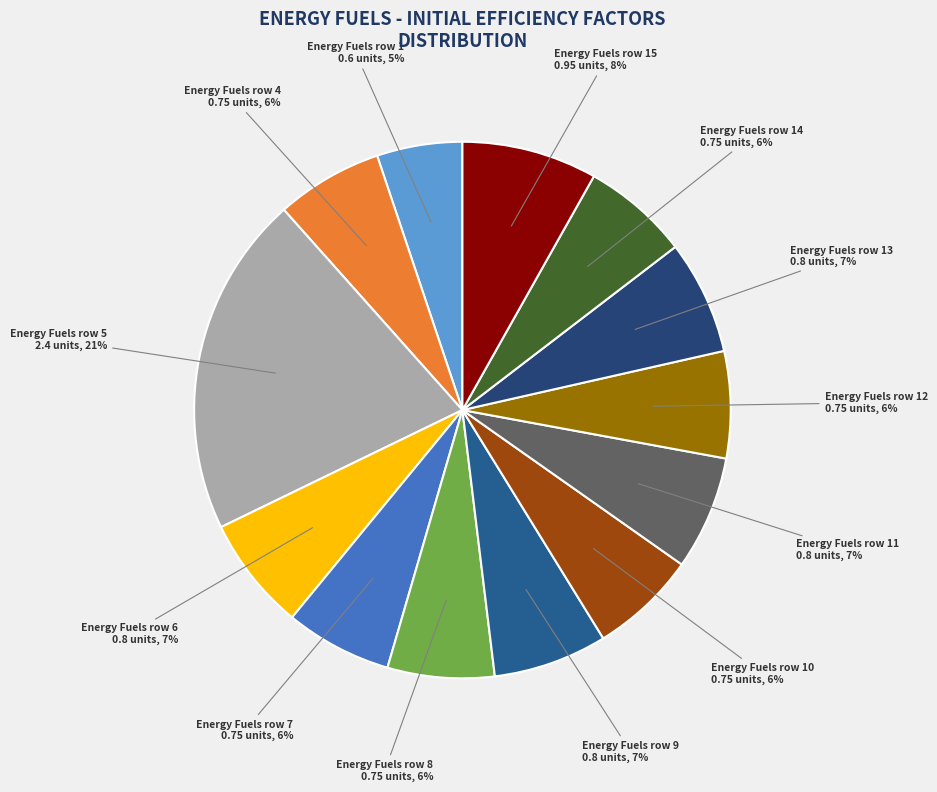

To the nearest percent, what percentage of the pie is Energy Fuels row 7 0.75 units, 6%?

6%